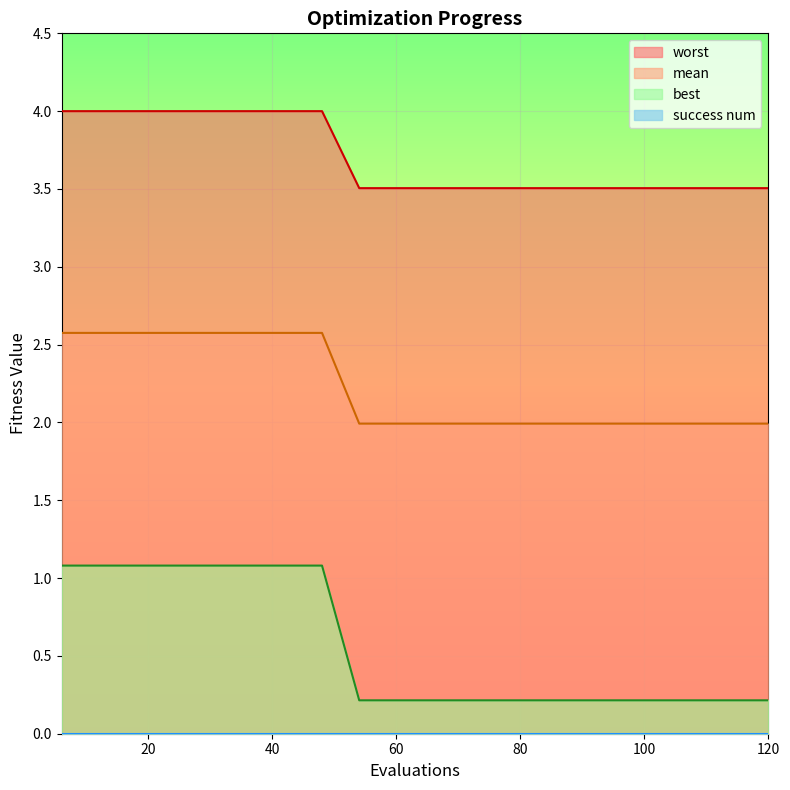

What is the difference between the maximum and minimum values in the worst series?

0.5